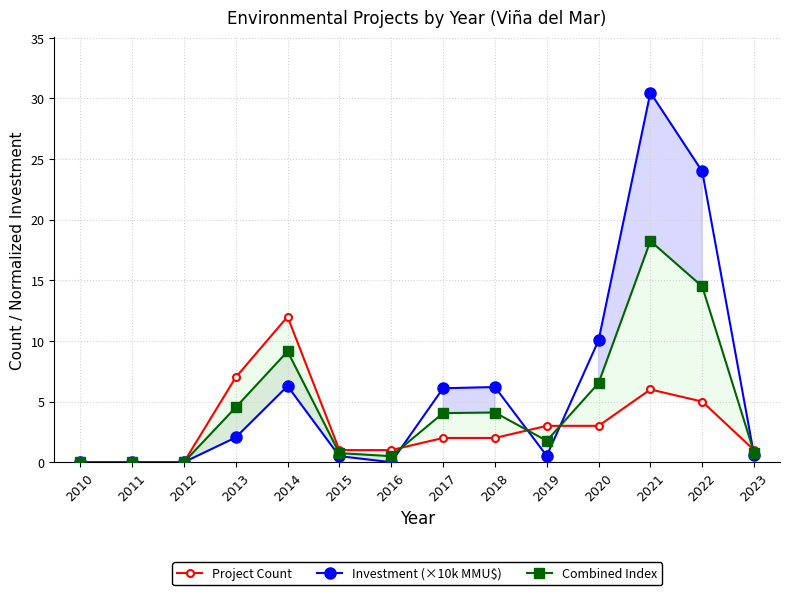

Reading right to left, extract all data points from this chart.

Project Count: 2023=1.0	2022=5.0	2021=6.0	2020=3.0	2019=3.0	2018=2.0	2017=2.0	2016=1.0	2015=1.0	2014=12.0	2013=7.0	2012=0.0	2011=0.0	2010=0.0
Investment (×10k MMU$): 2023=0.6	2022=24.0	2021=30.5	2020=10.0	2019=0.5	2018=6.2	2017=6.1	2016=0.0	2015=0.5	2014=6.3	2013=2.0	2012=0.0	2011=0.0	2010=0.0
Combined Index: 2023=0.8	2022=14.5	2021=18.2	2020=6.5	2019=1.8	2018=4.1	2017=4.0	2016=0.5	2015=0.8	2014=9.1	2013=4.5	2012=0.0	2011=0.0	2010=0.0